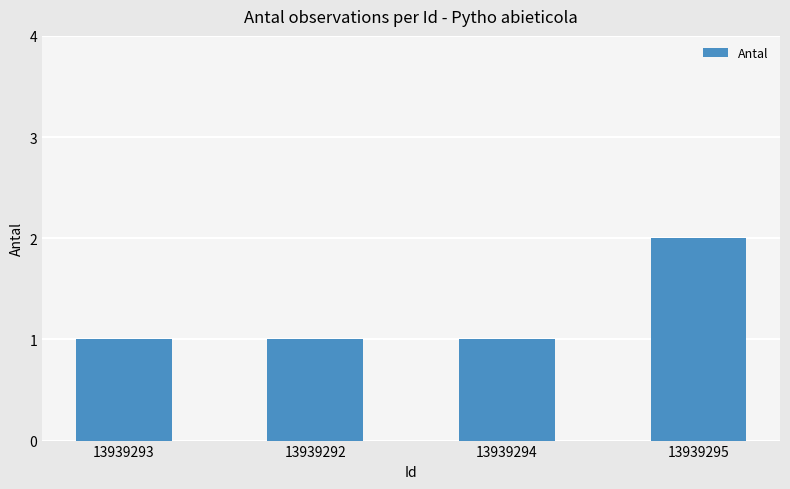

Count the values in the range 1 to 2.

4